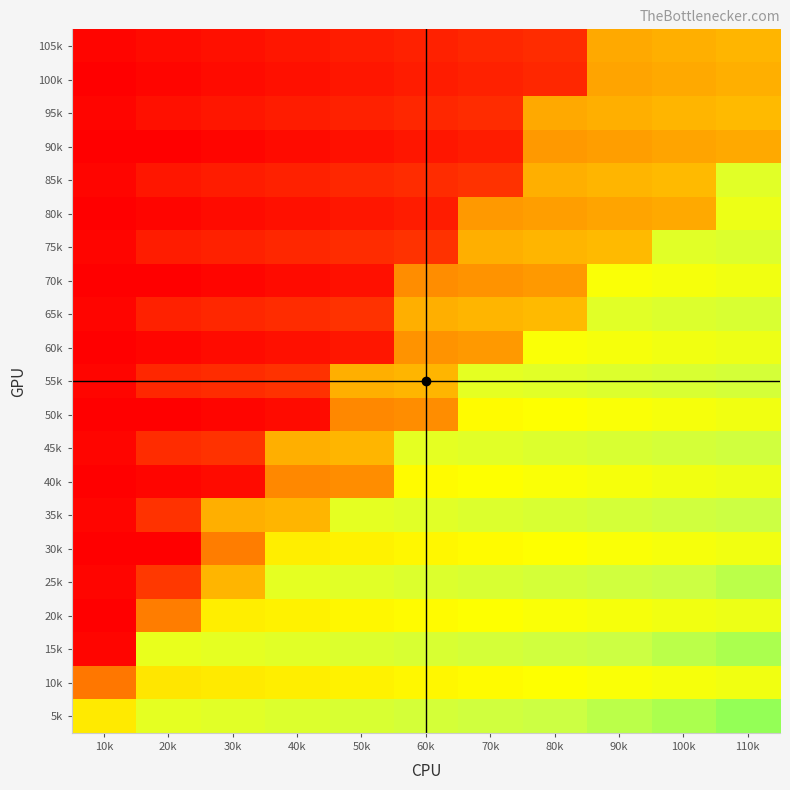

At 20k, list the series in order from smallest to largest.

90k, 70k, 50k, 30k, 100k, 80k, 60k, 40k, 105k, 95k, 85k, 75k, 65k, 55k, 45k, 35k, 25k, 20k, 10k, 15k, 5k